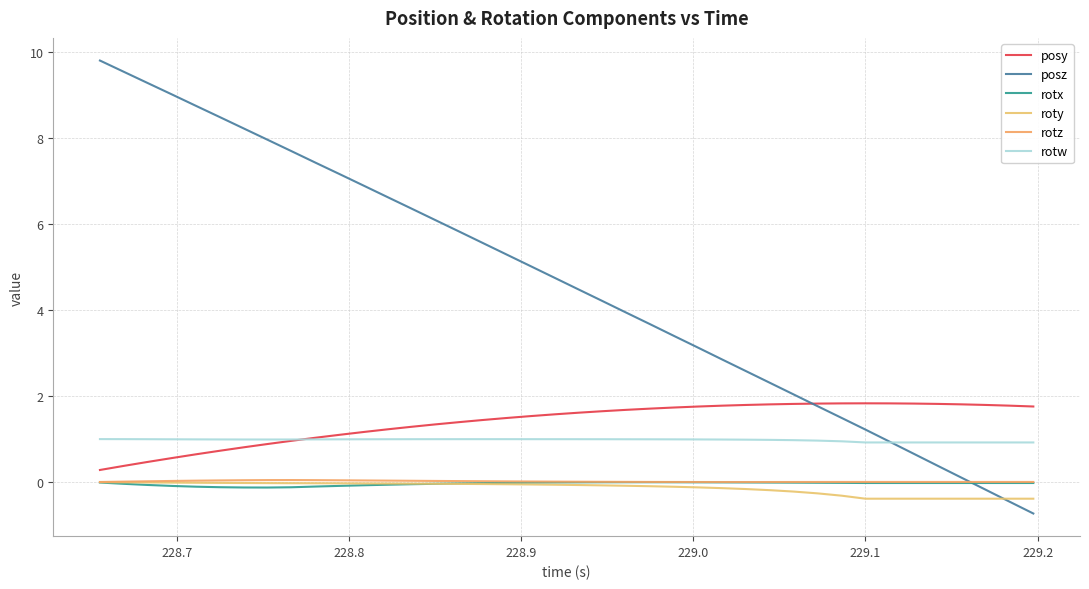

What are all the series names shown in the legend?

posy, posz, rotx, roty, rotz, rotw